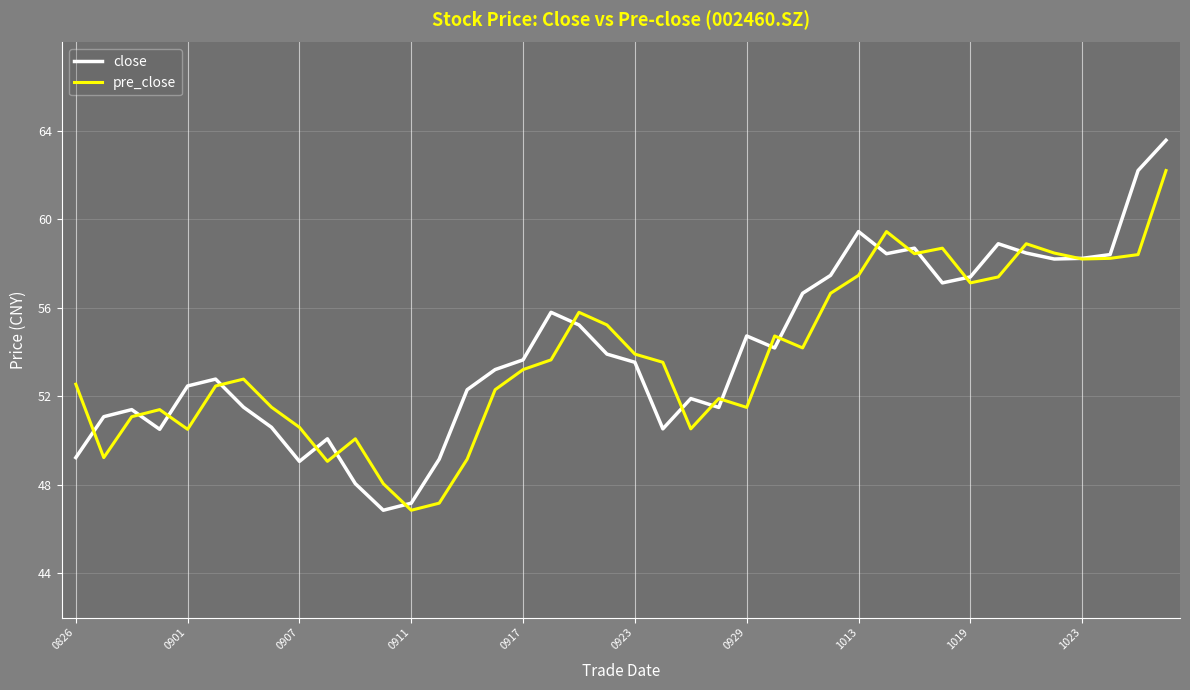

Rank the series by their maximum value, from highest to lowest.

close, pre_close